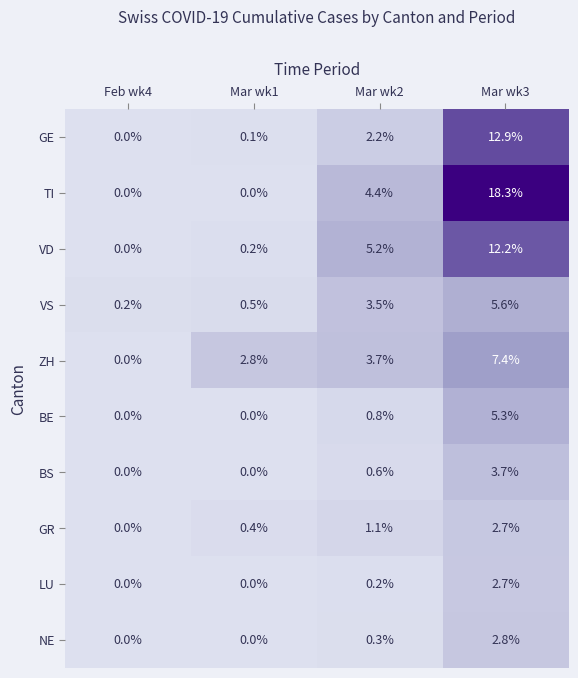

What is the greatest value displayed?

18.3